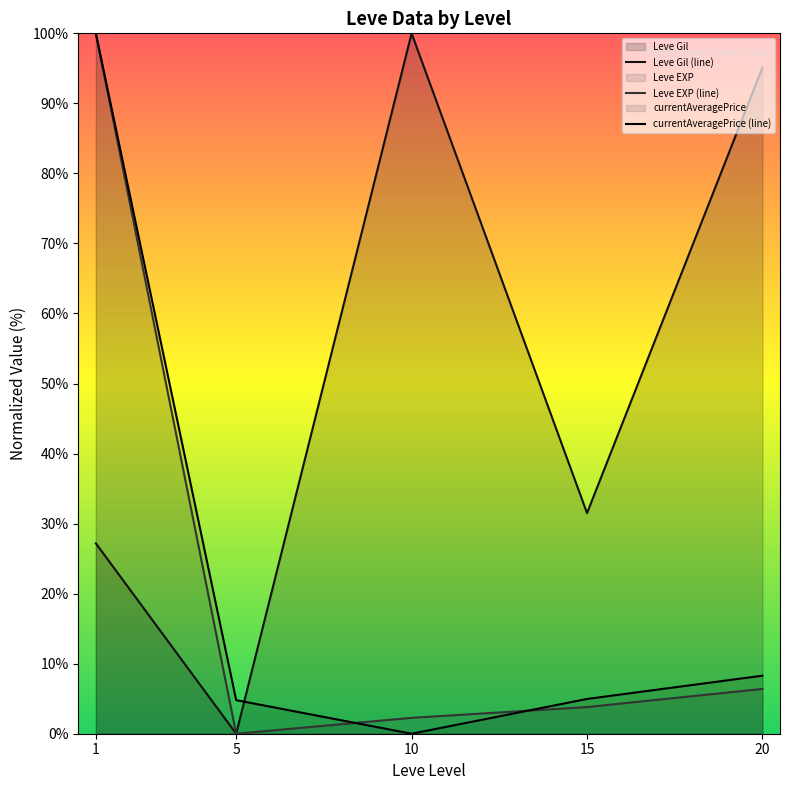

What is the approximate value of Leve Gil (line) at 10?

100.0